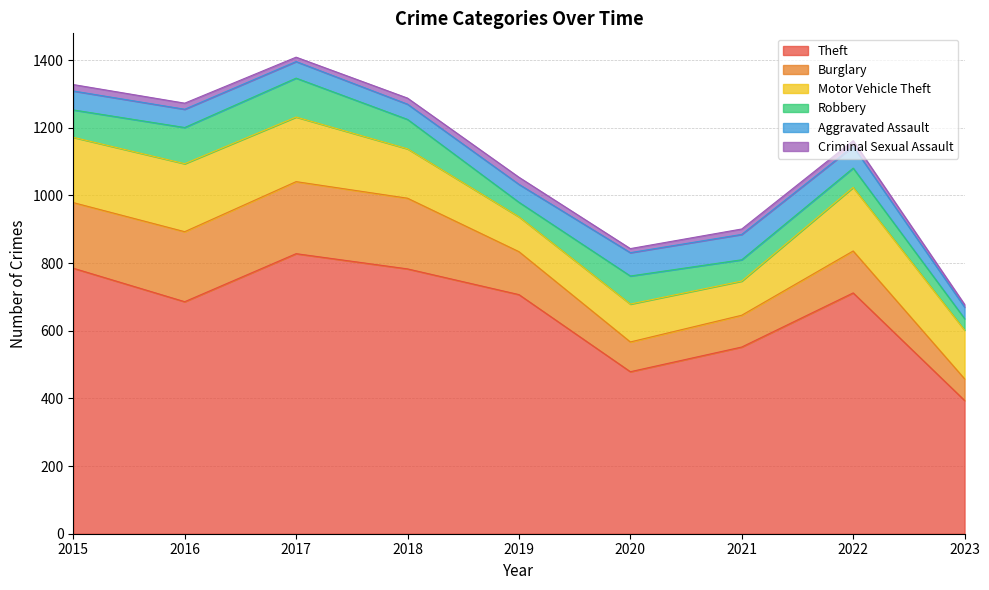

Reading left to right, extract all data points from this chart.

Theft: 785	686	828	783	707	479	552	712	394
Burglary: 194	207	213	209	127	88	94	124	64
Motor Vehicle Theft: 193	201	191	146	103	112	101	188	144
Robbery: 81	107	115	87	43	83	63	57	34
Aggravated Assault: 56	54	49	45	53	69	75	64	34
Criminal Sexual Assault: 19	18	13	18	21	12	16	17	8